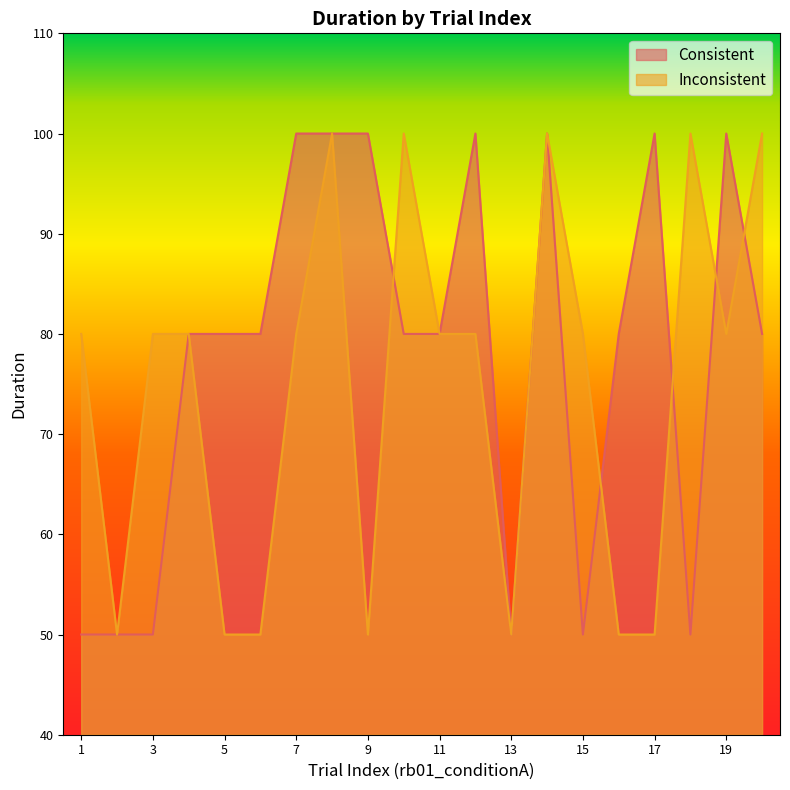

Which category has the highest value across all series?

7